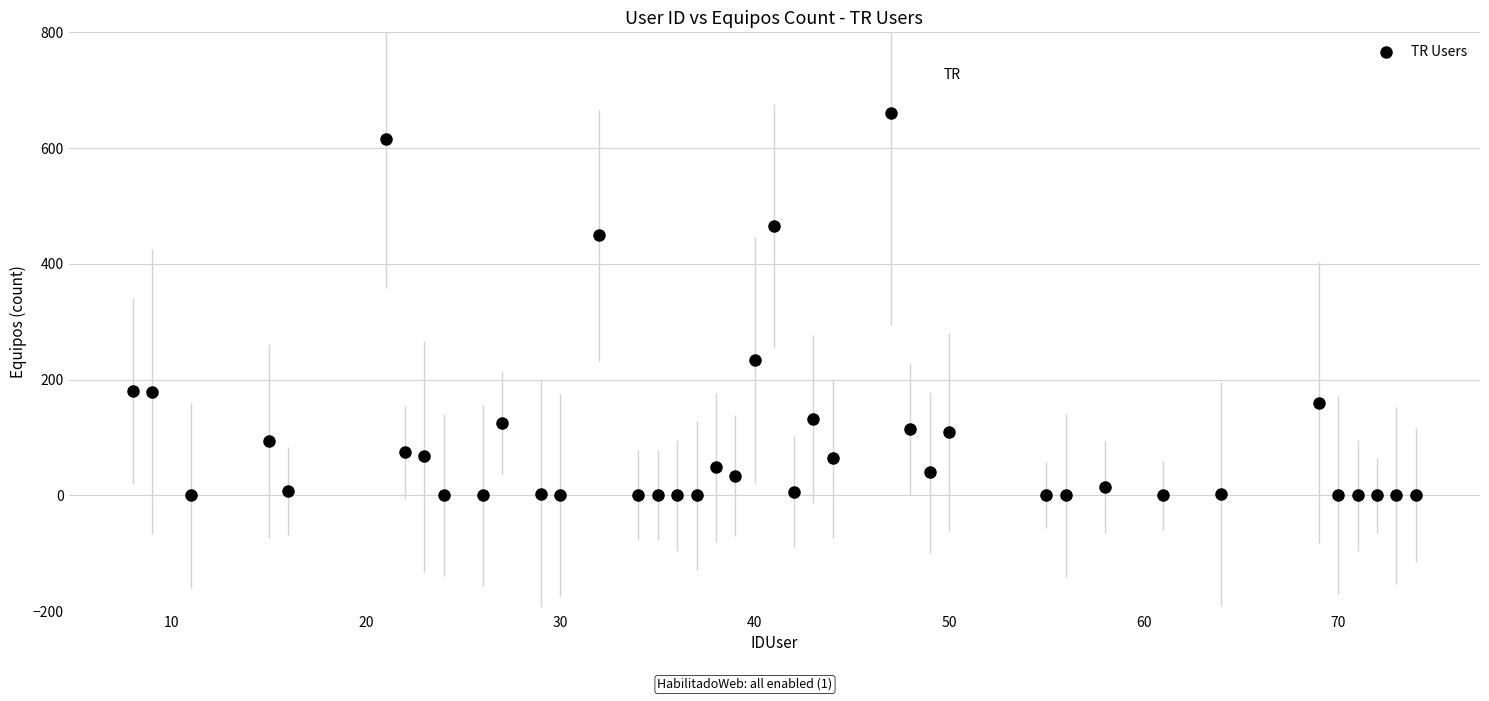

What is the range of X values (max minus min)?

66